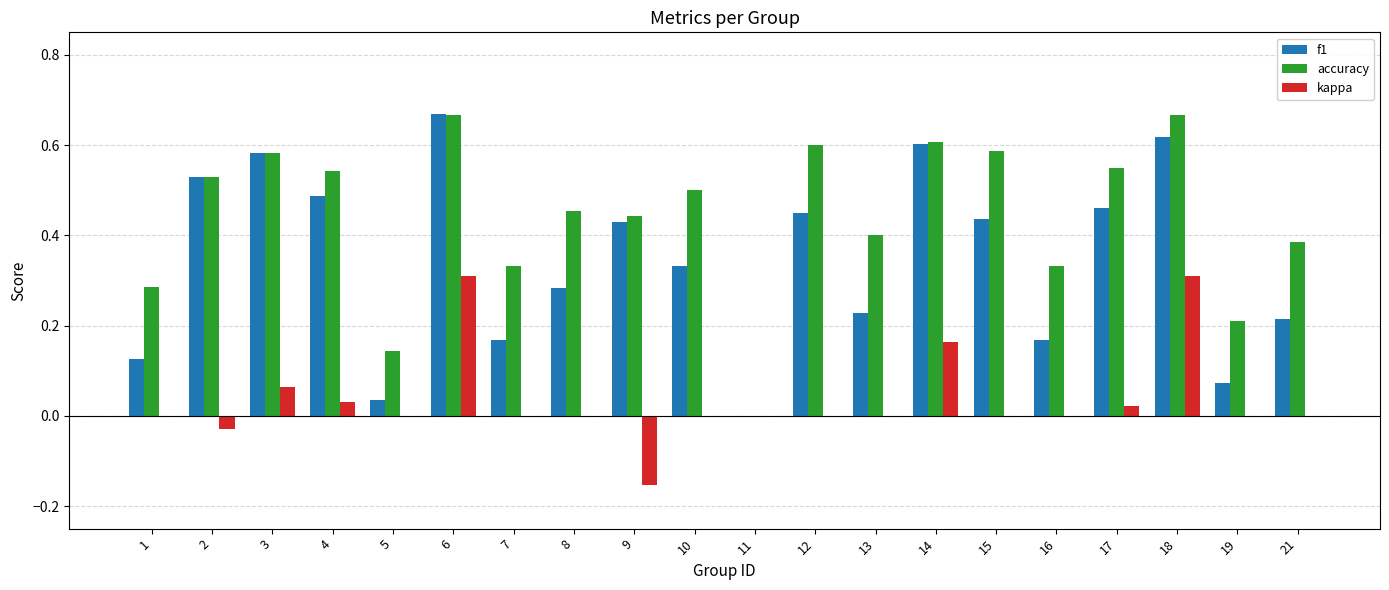

What are all the series names shown in the legend?

f1, accuracy, kappa